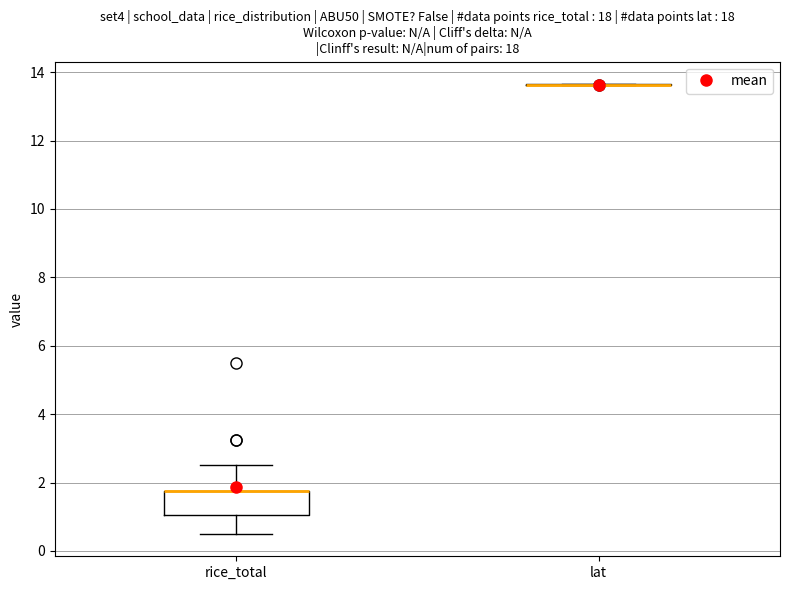

Reading left to right, transcribe this box plot: for each box, give where its median line is, the range the box spans, and where its two whiskers end, as read against the y-axis. The values are not printed on the chart, so give them approximately, as read against the axis.

rice_total: median 1.8 (drawn on the box's upper edge), box 1.0 to 1.8, whiskers 0.6 to 2.6
lat: box collapsed to a line at 13.6, whiskers 13.6 to 13.6